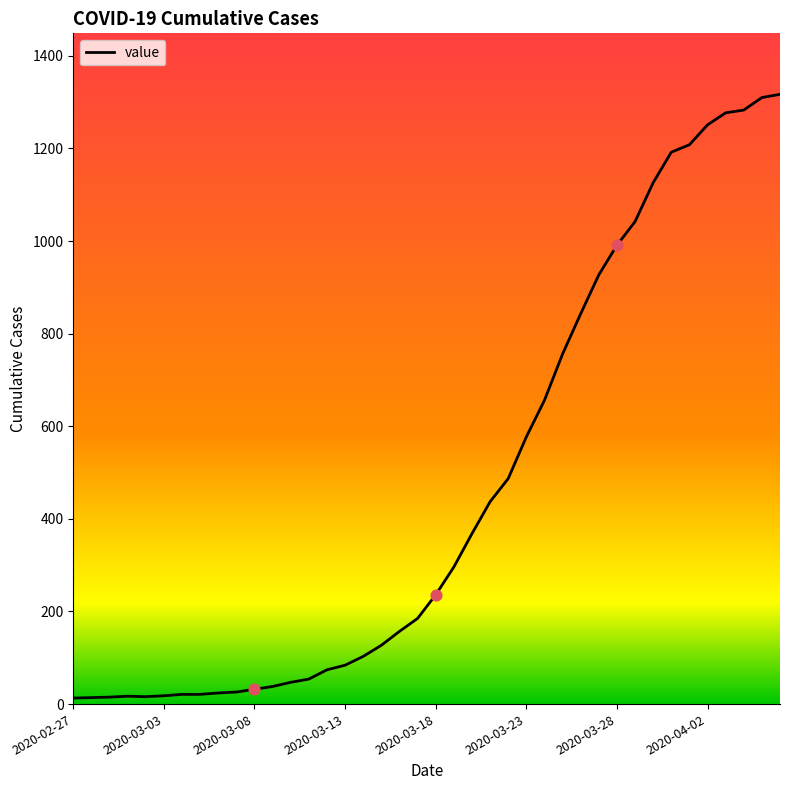

What is the difference between the maximum and minimum values?

1304